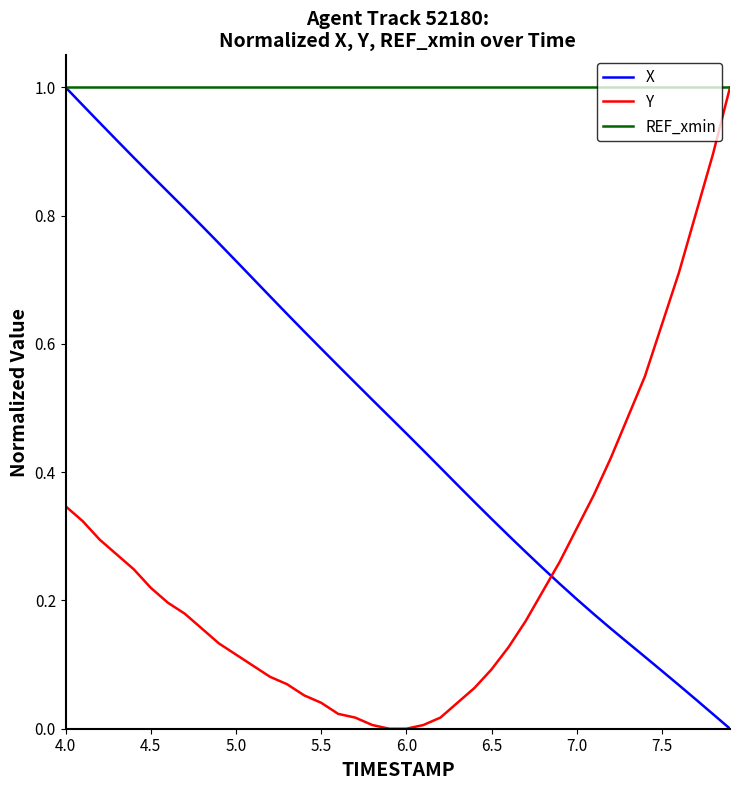

Rank the series by their average value, from lowest to highest.

Y, X, REF_xmin